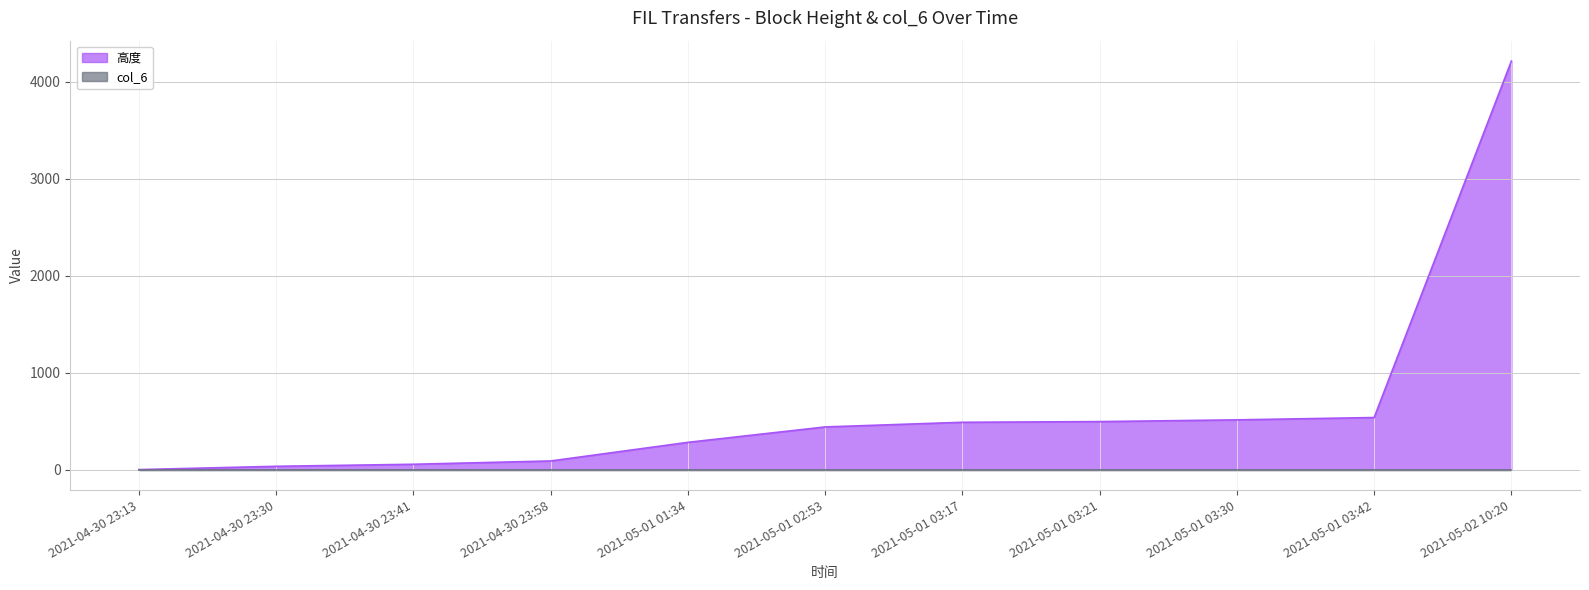

What is the label of the 11th point from the right?

2021-04-30 23:13